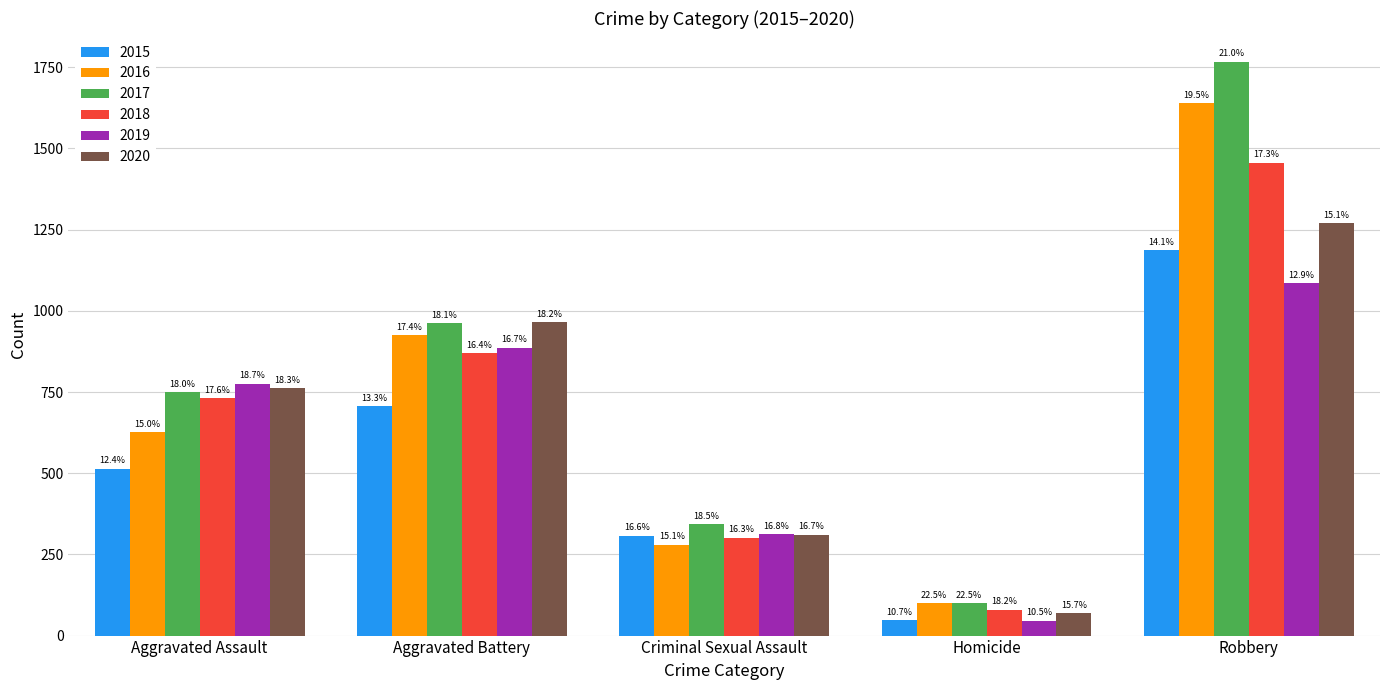

Reading right to left, list all the values displayed in this chart.

2015: Robbery=1187	Homicide=47	Criminal Sexual Assault=308	Aggravated Battery=707	Aggravated Assault=514
2016: Robbery=1639	Homicide=99	Criminal Sexual Assault=280	Aggravated Battery=924	Aggravated Assault=626
2017: Robbery=1767	Homicide=99	Criminal Sexual Assault=344	Aggravated Battery=962	Aggravated Assault=749
2018: Robbery=1456	Homicide=80	Criminal Sexual Assault=302	Aggravated Battery=869	Aggravated Assault=732
2019: Robbery=1086	Homicide=46	Criminal Sexual Assault=312	Aggravated Battery=887	Aggravated Assault=776
2020: Robbery=1271	Homicide=69	Criminal Sexual Assault=311	Aggravated Battery=965	Aggravated Assault=763